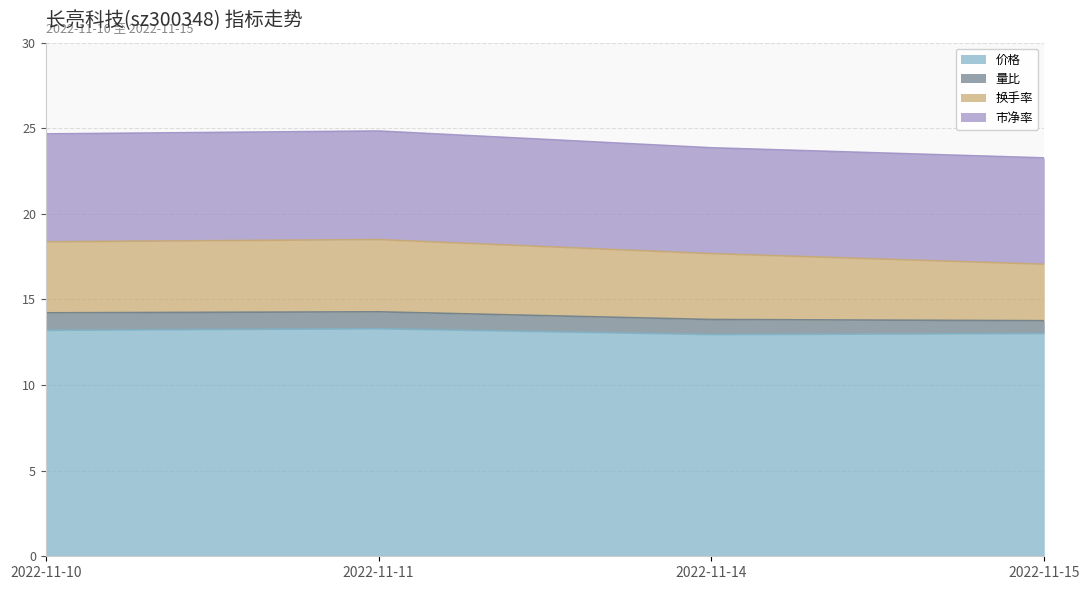

True or false: 价格 has a value of 13.2 at 2022-11-10.

True